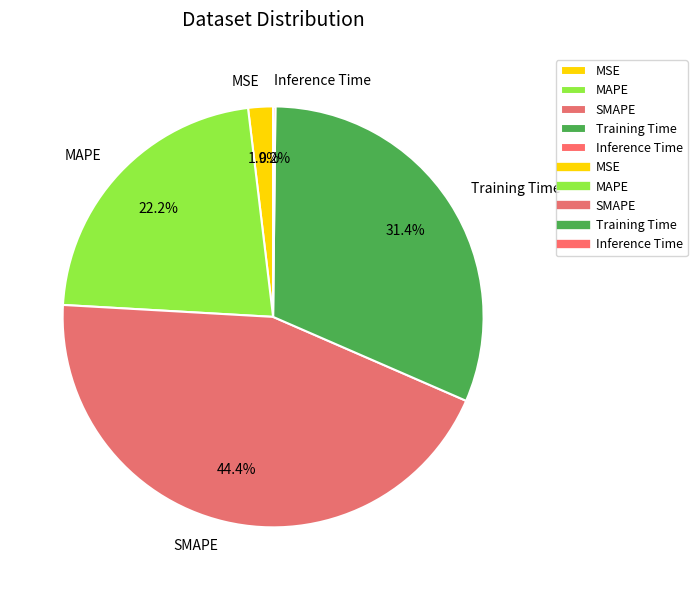

To the nearest percent, what percentage of the pie is MAPE?

22%